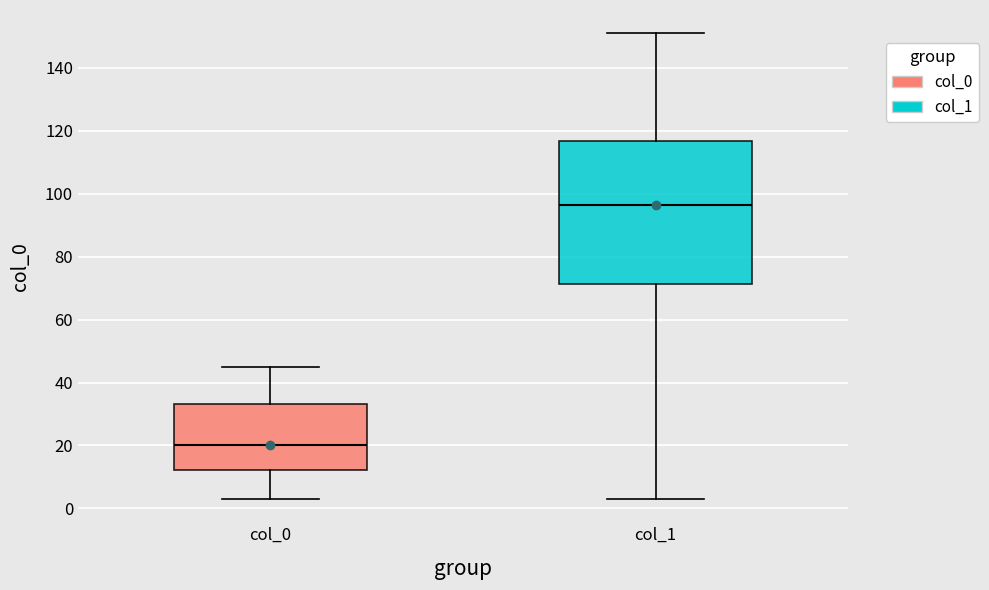

Where is the upper edge of the box for col_1 on the y-axis? The values are not printed on the chart, so give them approximately, as read against the axis.

116